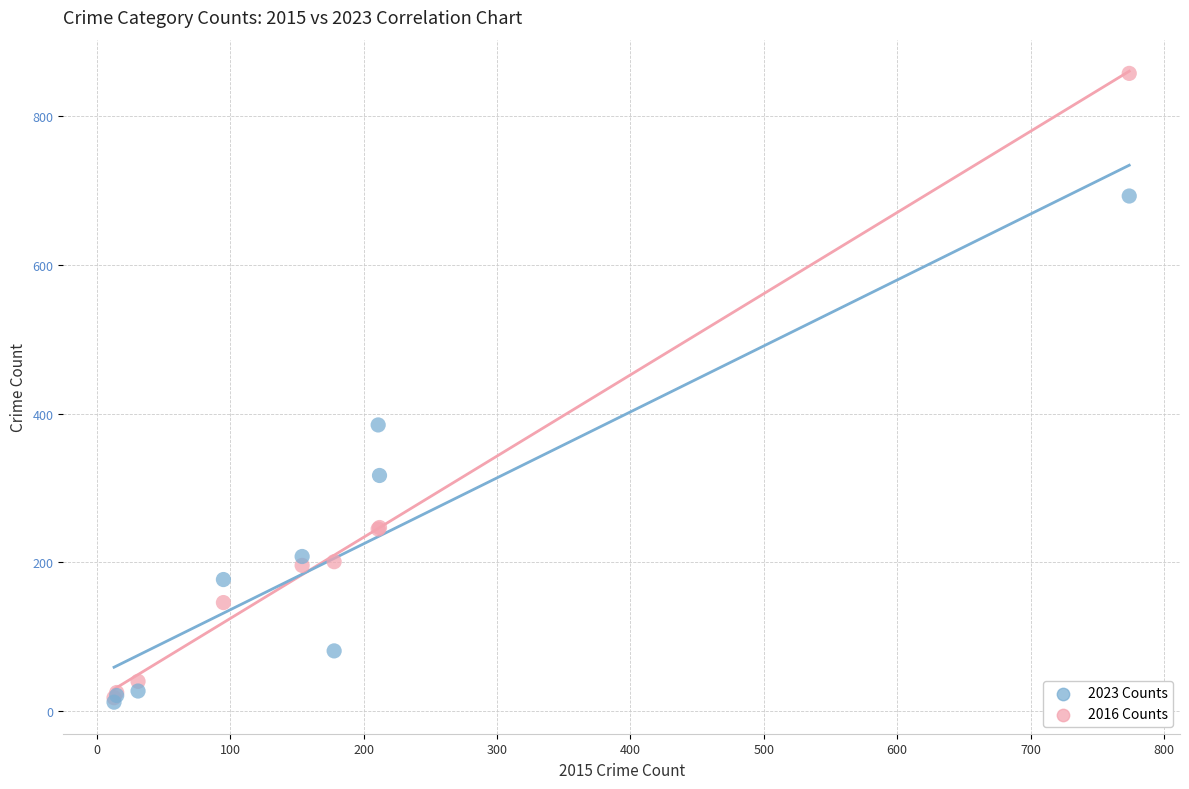

Which series has the widest spread of Y values?

2016 Counts